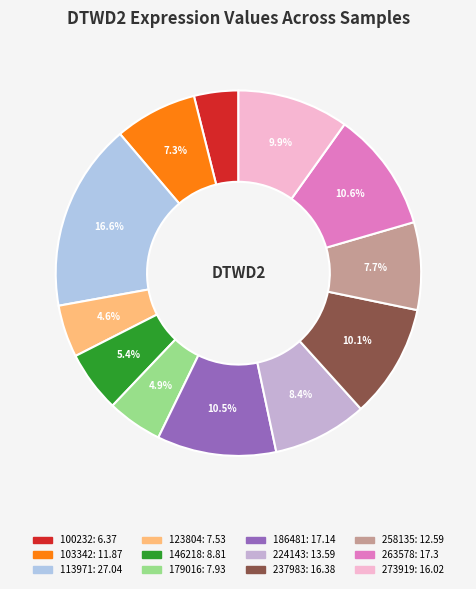

Is it true that 103342 is 15% of the pie?

False